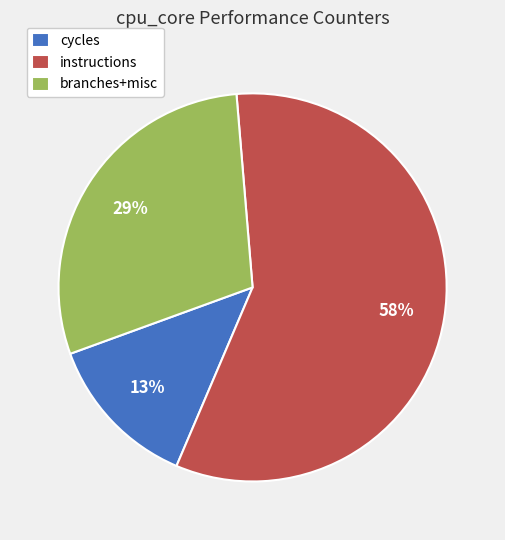

Count the number of slices in the pie.

3